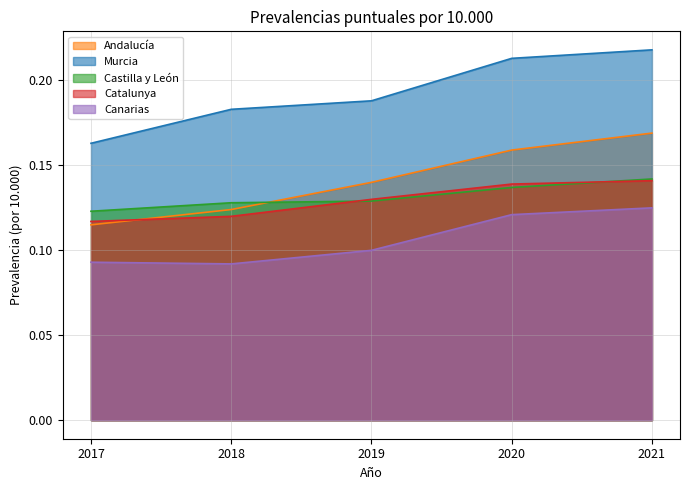

What is the difference between the highest and lowest values at 2021?

0.1